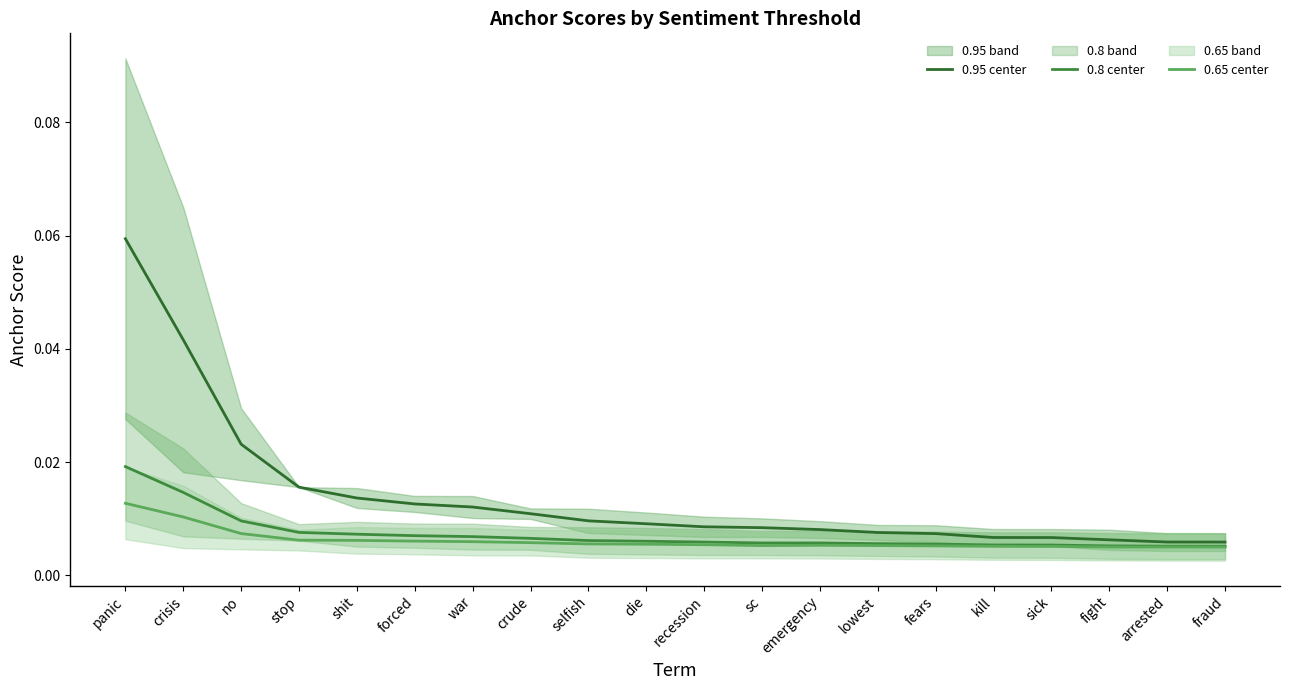

Is it true that 0.8 center equals 0.0 at sc?

True